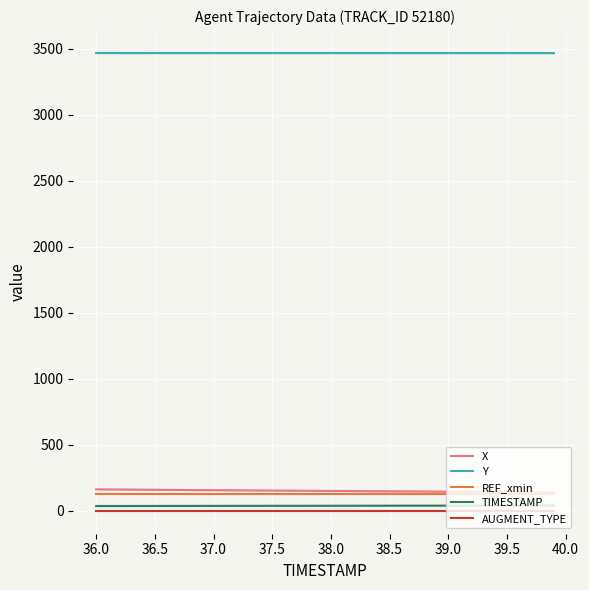

True or false: AUGMENT_TYPE and TIMESTAMP cross at least once.

False